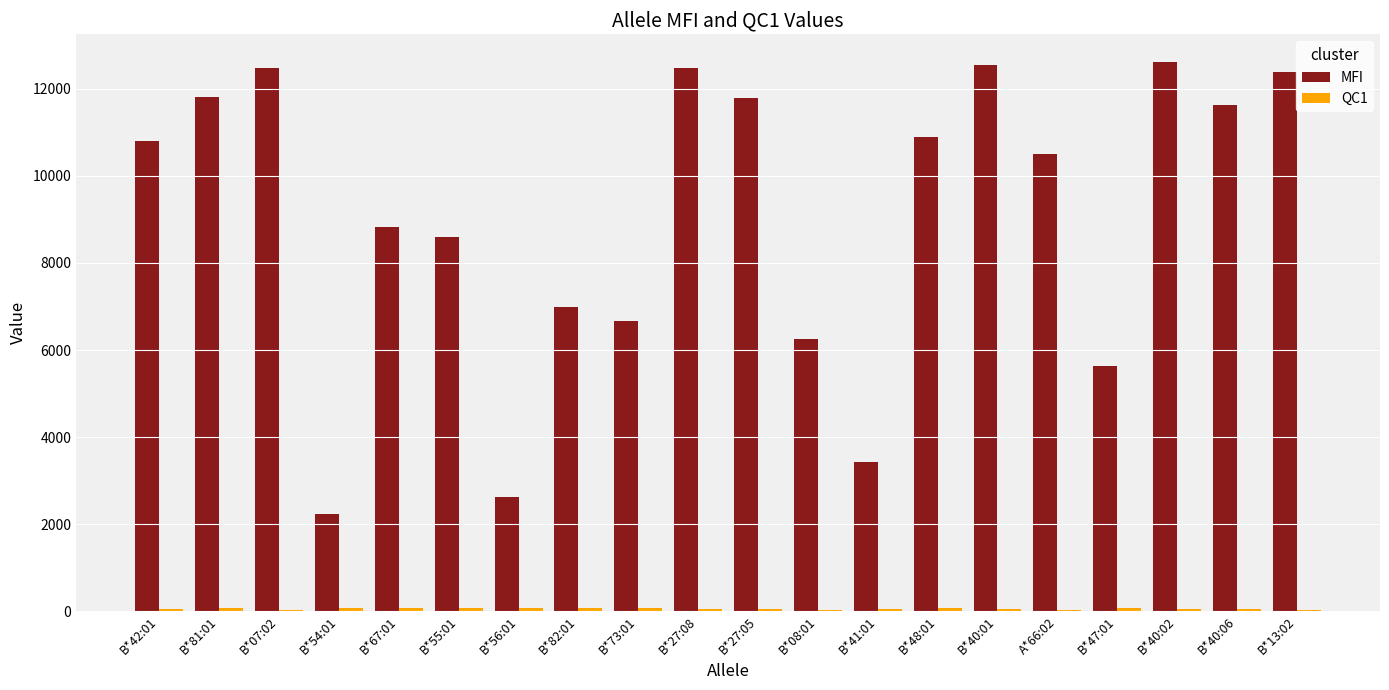

What is the sum of the MFI values at B*56:01 and B*67:01?

11465